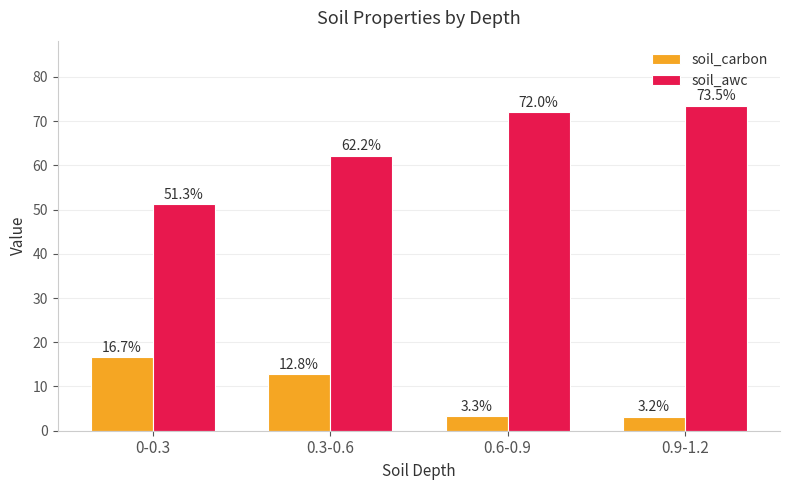

Reading left to right, what are all the values shown in this chart?

soil_carbon: 16.7	12.8	3.3	3.2
soil_awc: 51.3	62.2	72.0	73.5